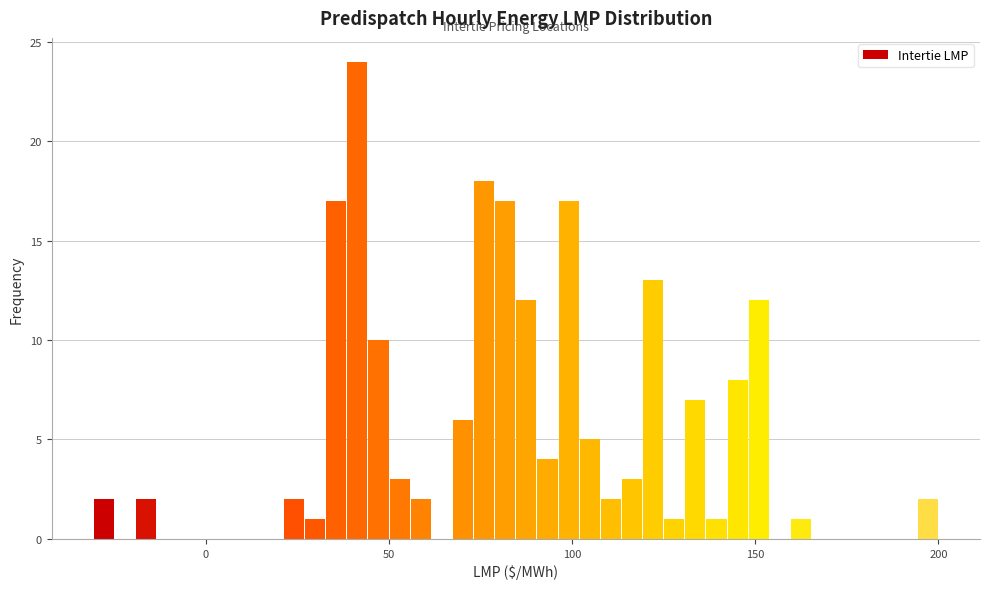

Around what value on the x-axis is the tallest bar? Give the approximate position of its centre, as read against the axis.

40